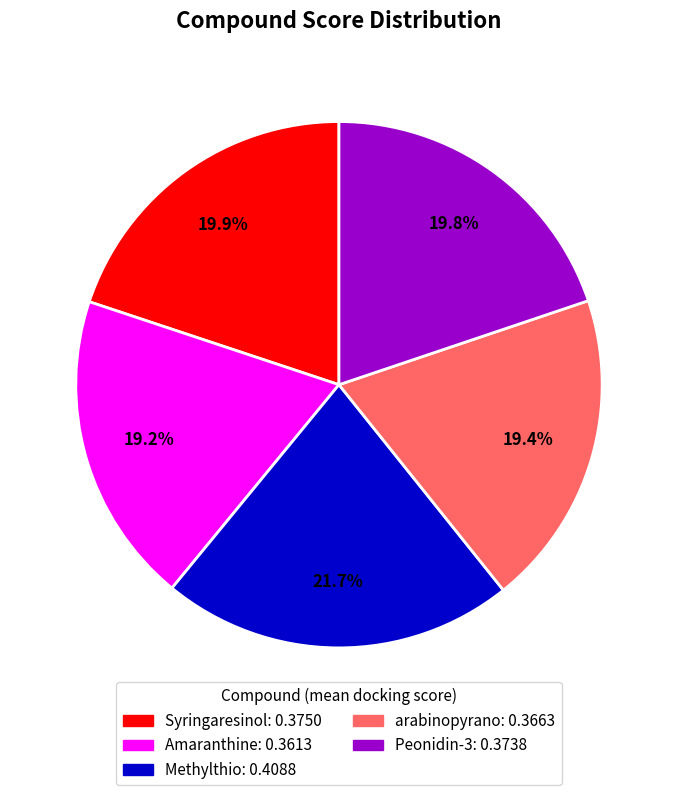

Combined, do Methylthio and Syringaresinol account for over 50%?

No